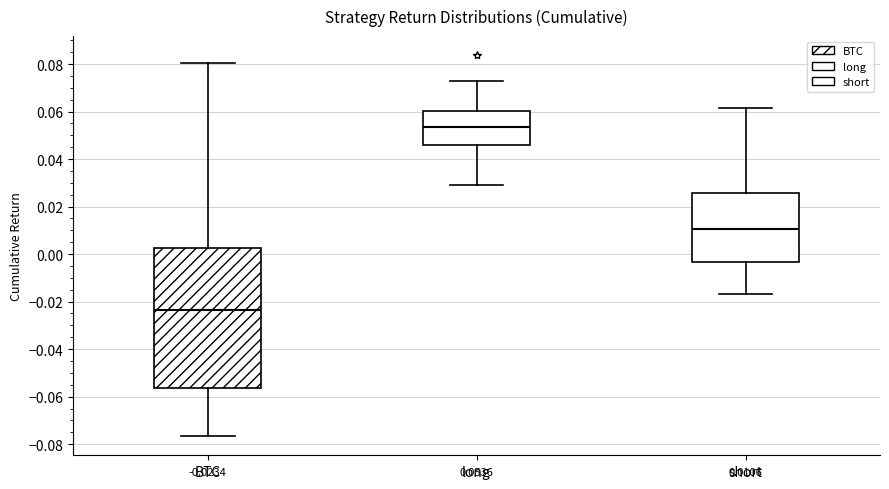

Comparing the boxes themselves (not the whiskers), which one is the tallest?

BTC